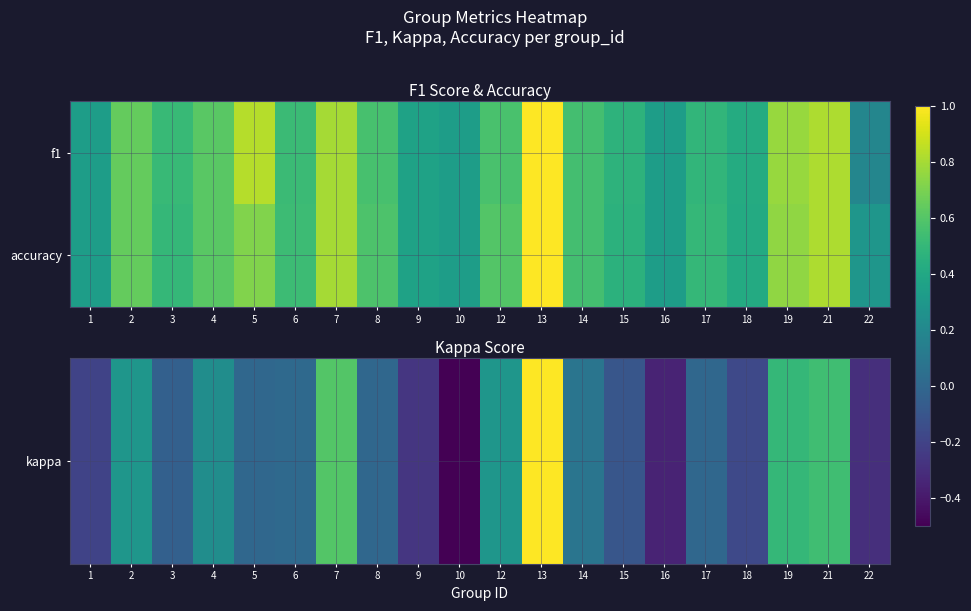

Rank the series at 2 from lowest to highest value.

kappa, accuracy